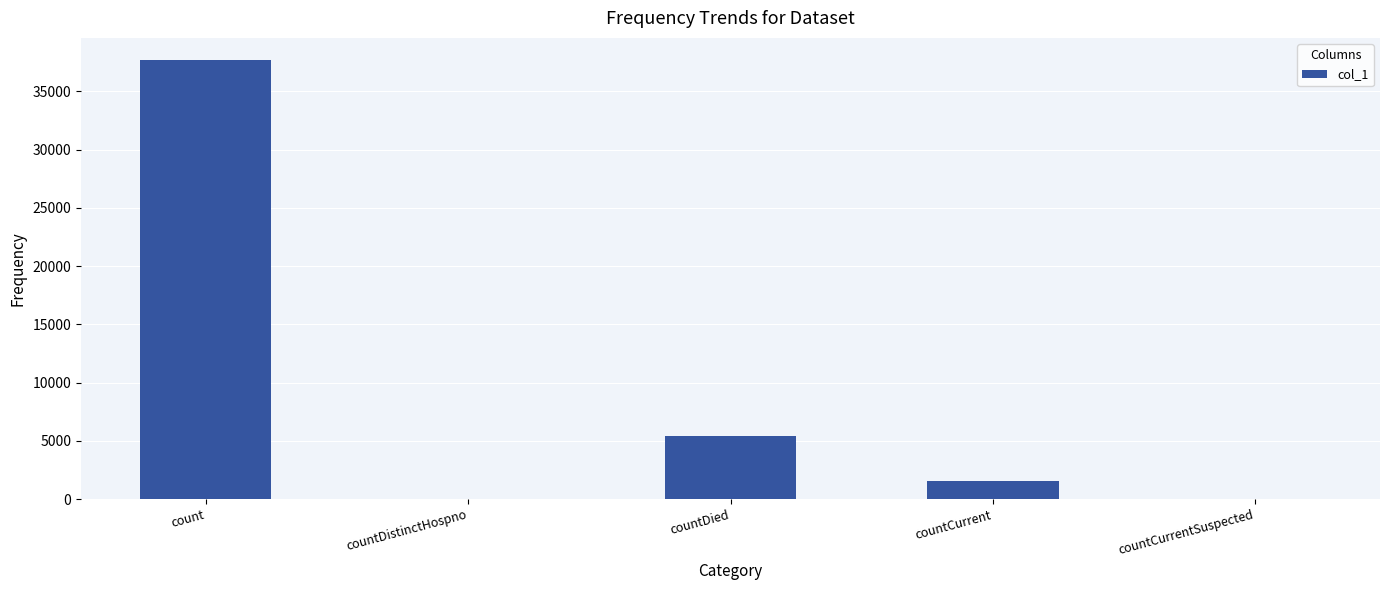

Reading left to right, extract all data points from this chart.

count=37706	countDistinctHospno=0	countDied=5440	countCurrent=1528	countCurrentSuspected=0